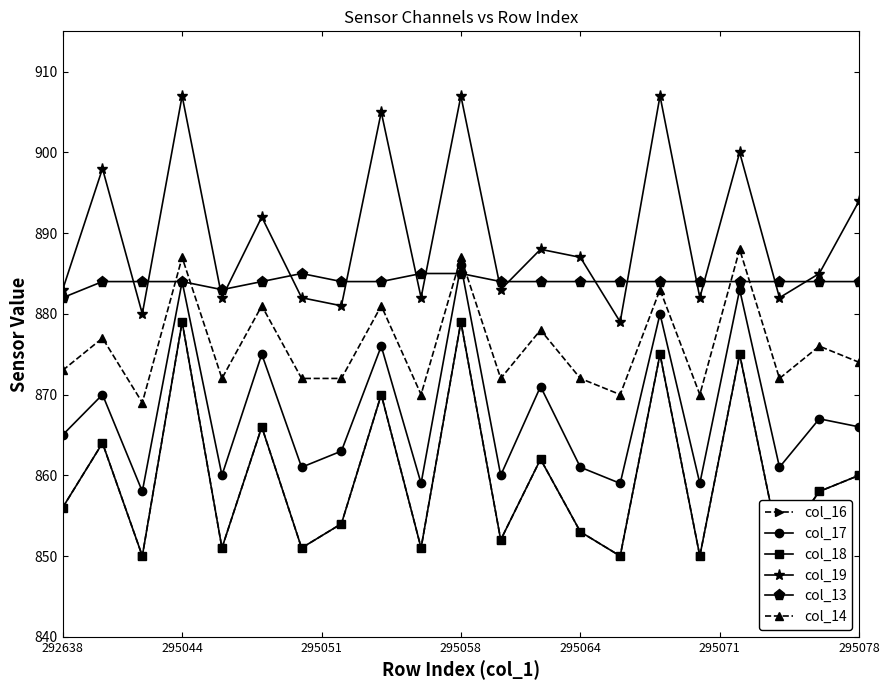

What is the value of the col_19 point at the 8th from the left?

881